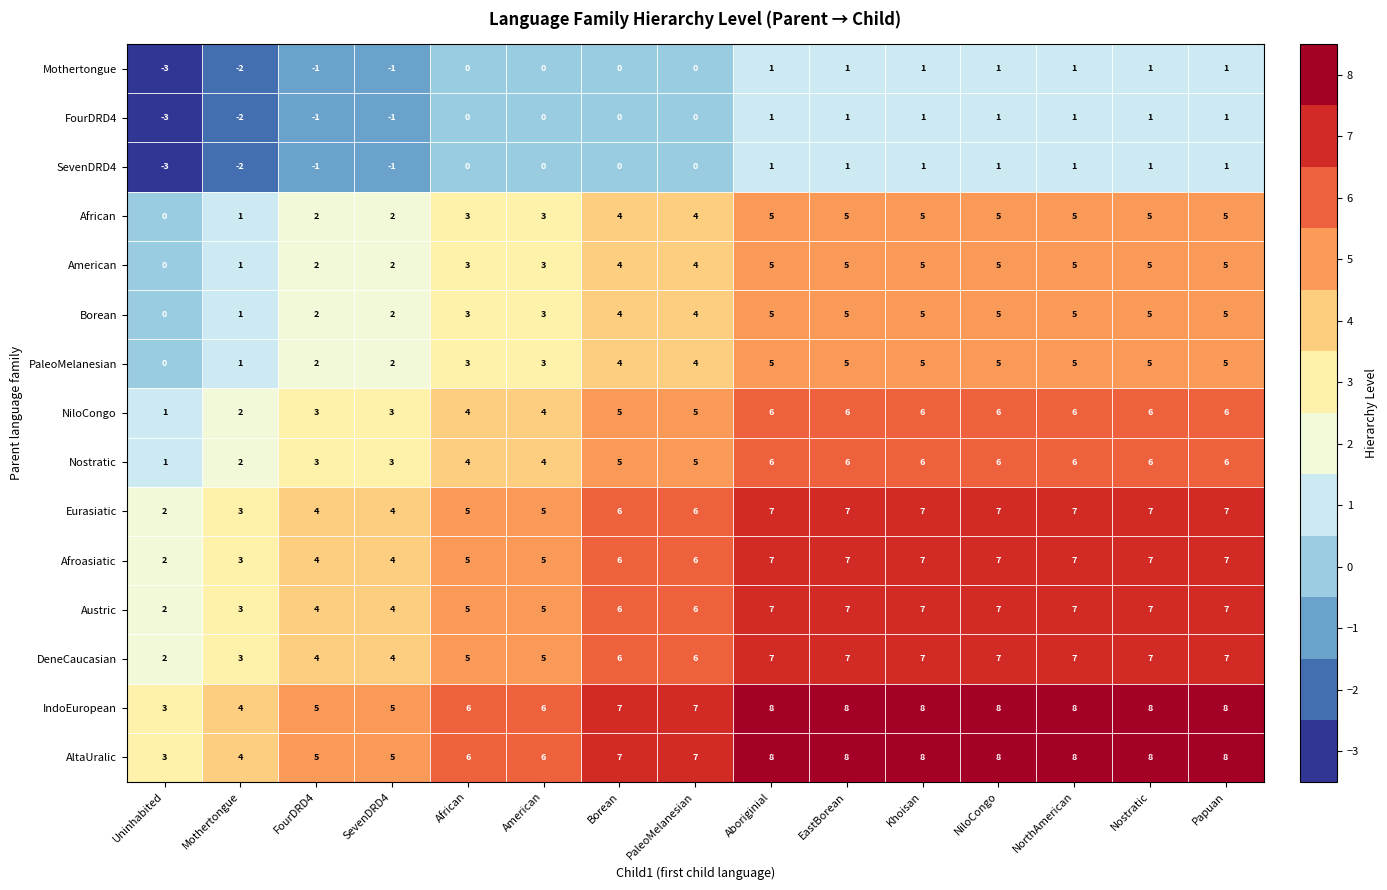

What is the total value across all series at Borean?

64